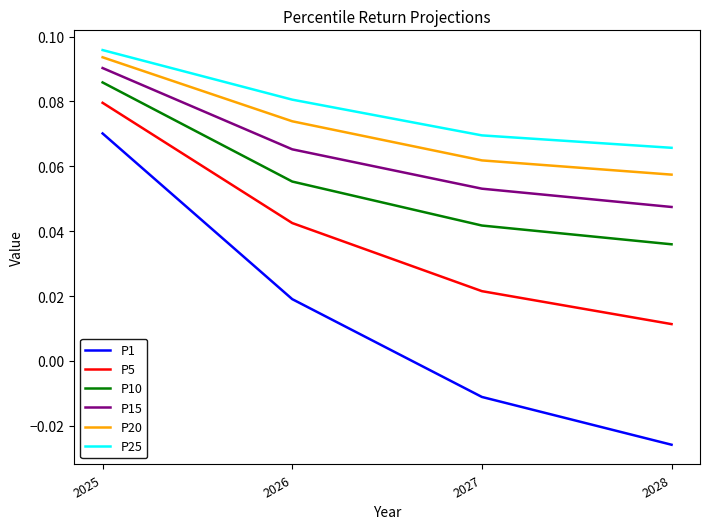

How many series are shown in this chart?

6